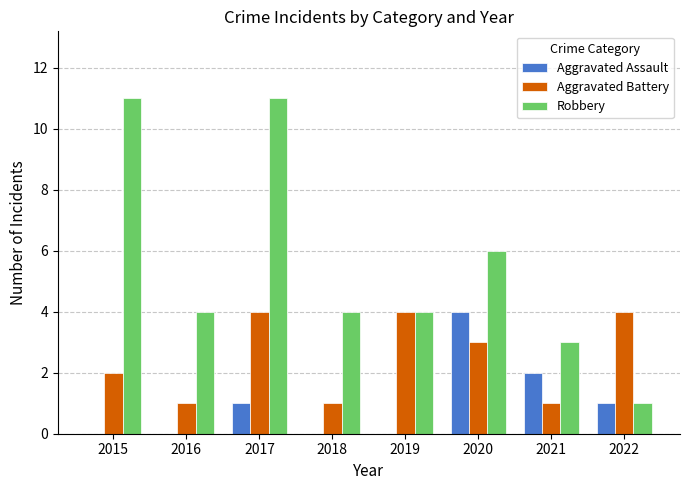

Which series has the largest total across all categories?

Robbery